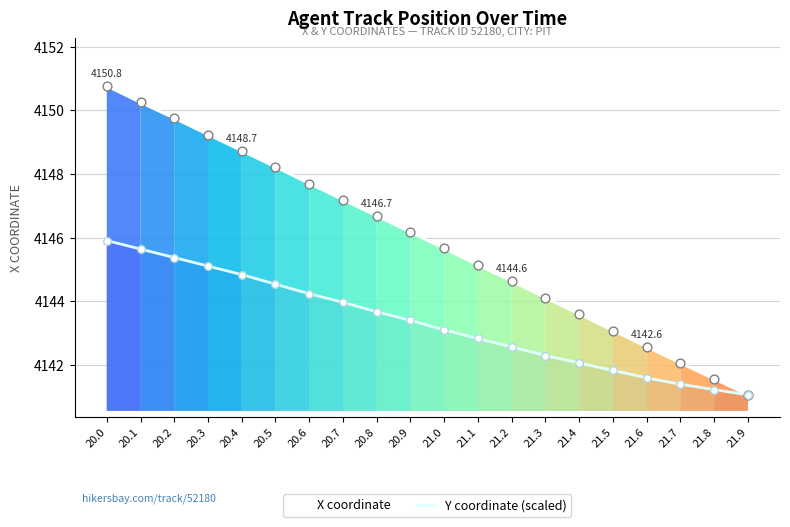

What are all the series names shown in the legend?

X coordinate, Y coordinate (scaled)